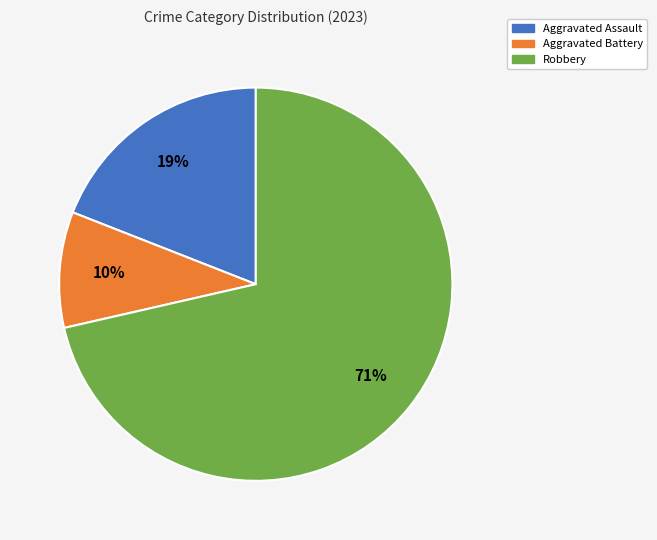

Does Aggravated Assault represent more than half of the total?

No